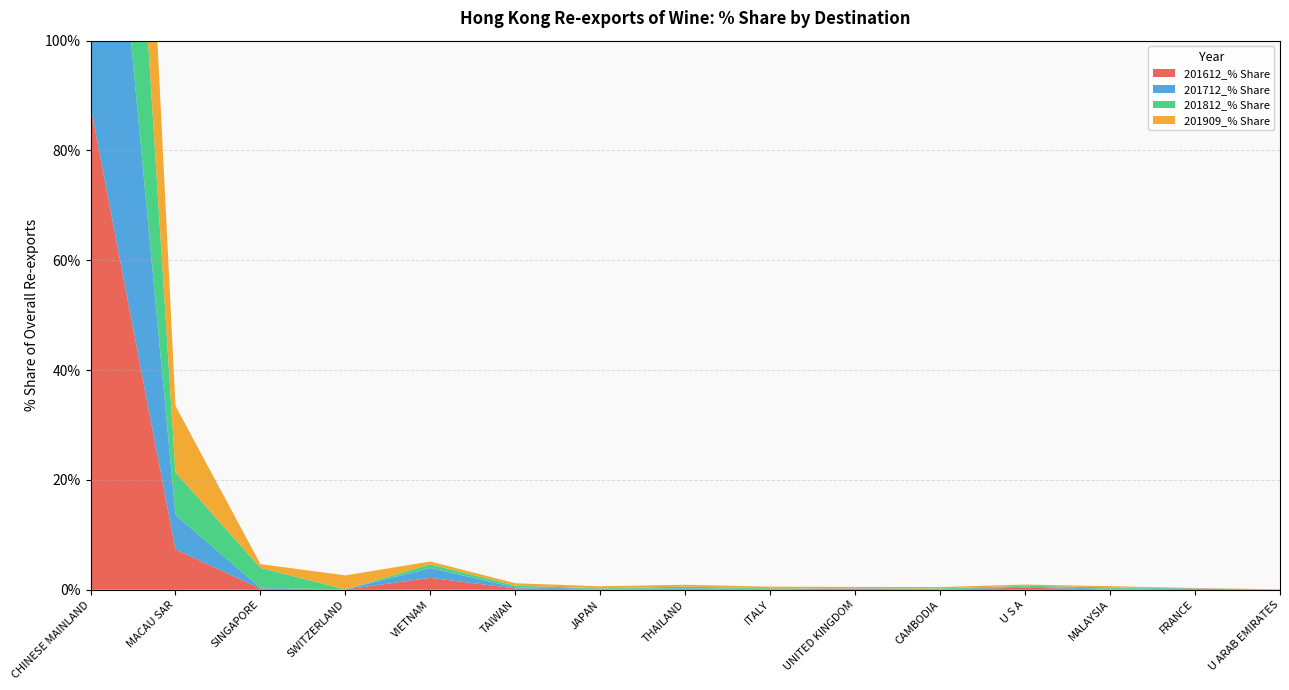

Reading left to right, extract all data points from this chart.

201612_% Share: CHINESE MAINLAND=88.1	MACAU SAR=7.3	SINGAPORE=0.2	SWITZERLAND=0.1	VIETNAM=2.2	TAIWAN=0.2	JAPAN=0.0	THAILAND=0.1	ITALY=0.1	UNITED KINGDOM=0.2	CAMBODIA=0.0	U S A=0.4	MALAYSIA=0.0	FRANCE=0.2	U ARAB EMIRATES=0.0
201712_% Share: CHINESE MAINLAND=90.4	MACAU SAR=6.3	SINGAPORE=0.2	SWITZERLAND=0.0	VIETNAM=1.8	TAIWAN=0.2	JAPAN=0.1	THAILAND=0.1	ITALY=0.1	UNITED KINGDOM=0.1	CAMBODIA=0.1	U S A=0.2	MALAYSIA=0.1	FRANCE=0.1	U ARAB EMIRATES=0.0
201812_% Share: CHINESE MAINLAND=86.1	MACAU SAR=7.8	SINGAPORE=3.6	SWITZERLAND=0.0	VIETNAM=0.7	TAIWAN=0.3	JAPAN=0.1	THAILAND=0.3	ITALY=0.1	UNITED KINGDOM=0.0	CAMBODIA=0.1	U S A=0.2	MALAYSIA=0.3	FRANCE=0.0	U ARAB EMIRATES=0.0
201909_% Share: CHINESE MAINLAND=81.5	MACAU SAR=12.1	SINGAPORE=0.7	SWITZERLAND=2.5	VIETNAM=0.5	TAIWAN=0.4	JAPAN=0.4	THAILAND=0.3	ITALY=0.3	UNITED KINGDOM=0.3	CAMBODIA=0.2	U S A=0.2	MALAYSIA=0.2	FRANCE=0.1	U ARAB EMIRATES=0.1